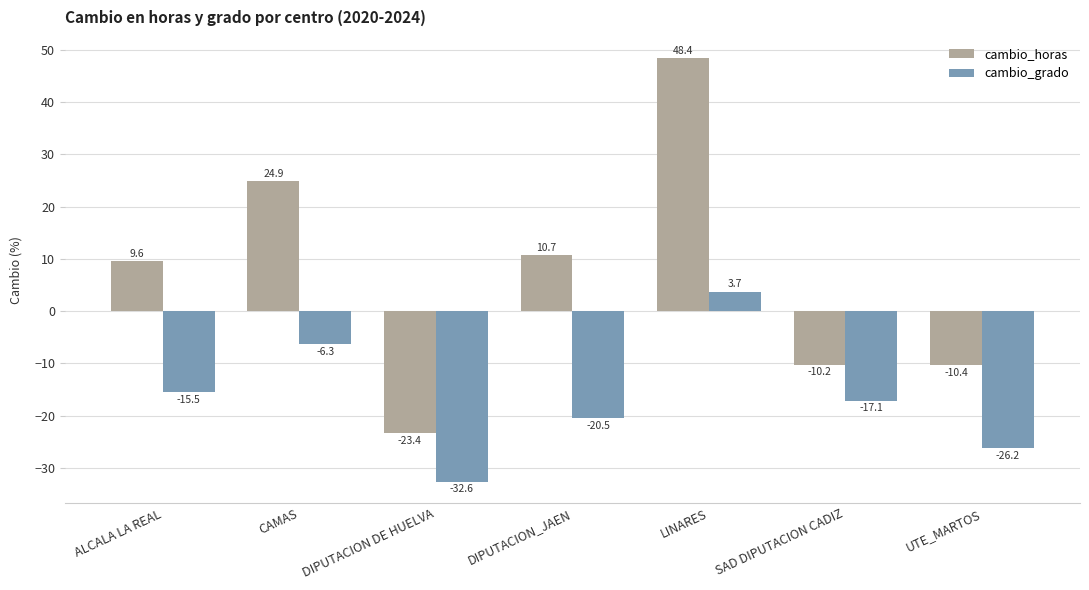

What position from the left is ALCALA LA REAL?

1